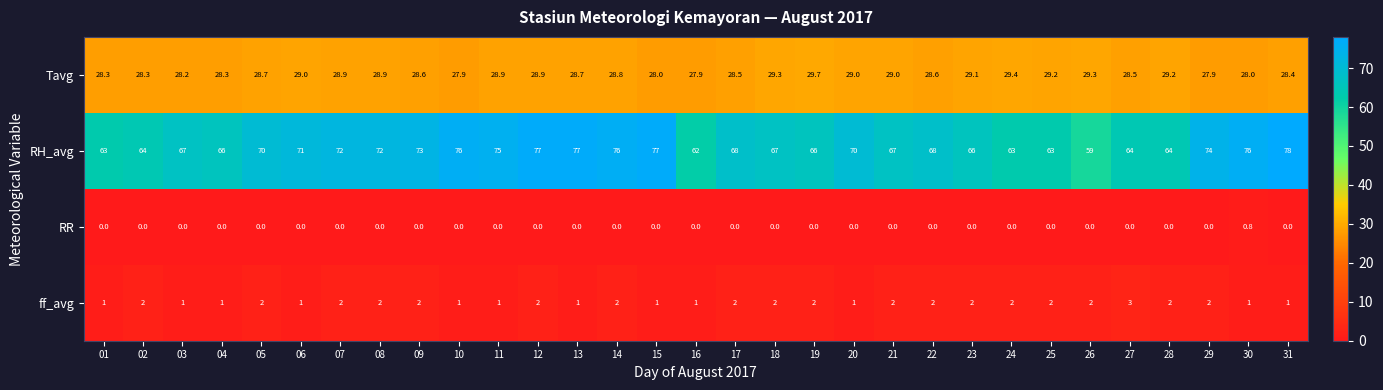

Which series has the largest total across all categories?

RH_avg